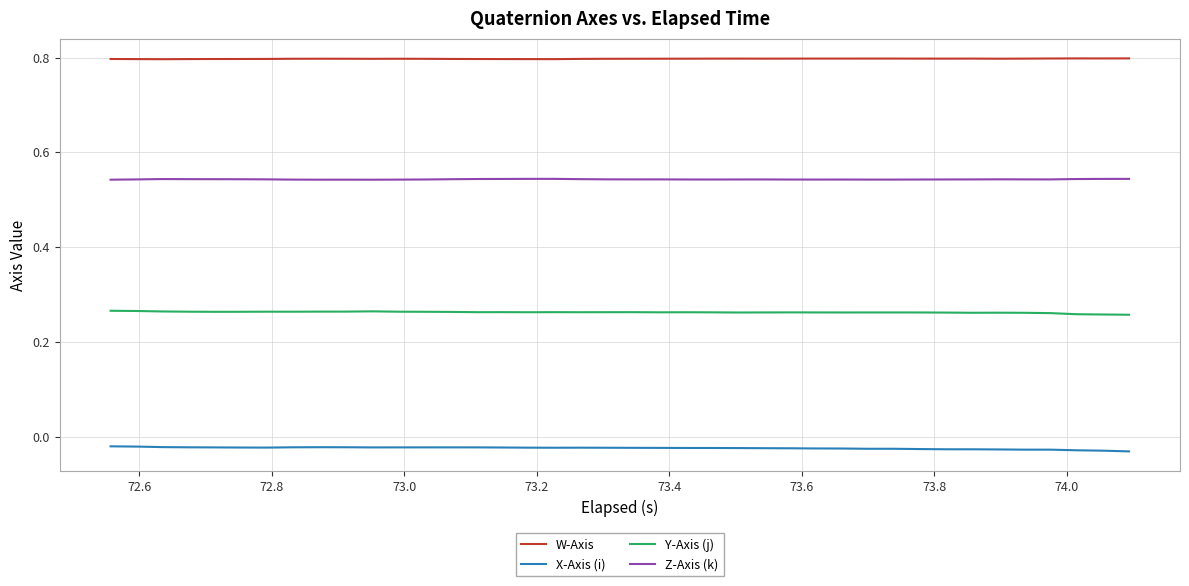

True or false: Y-Axis (j) and Z-Axis (k) intersect in this chart.

False